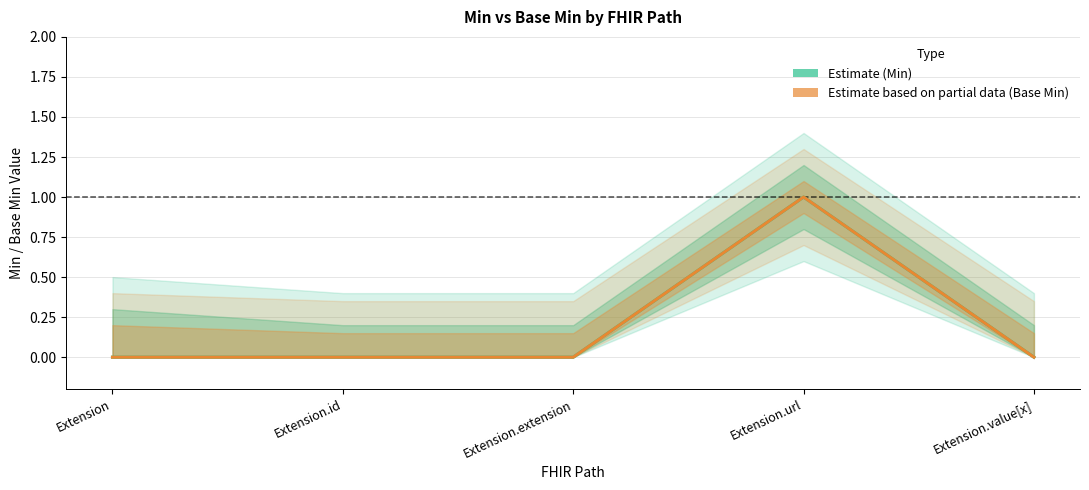

At which category is the sum across all series the highest?

Extension.url